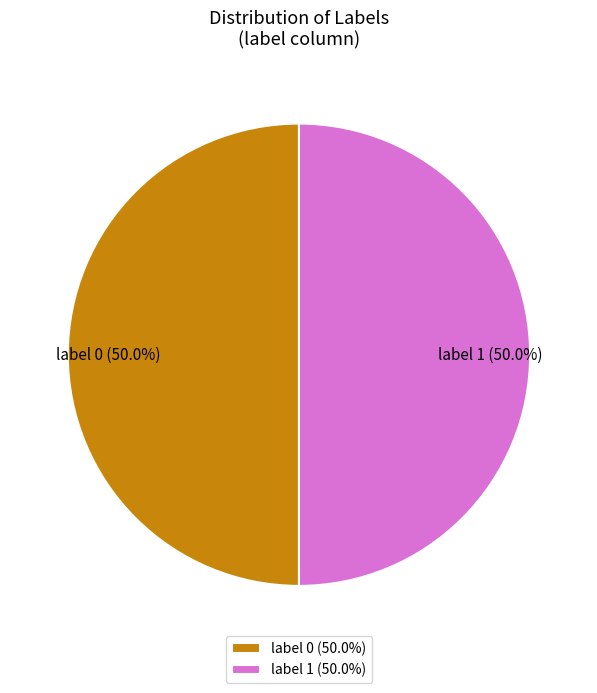

Approximately how many times larger is the value at label 1 (50.0%) compared to label 0 (50.0%)?

1.0